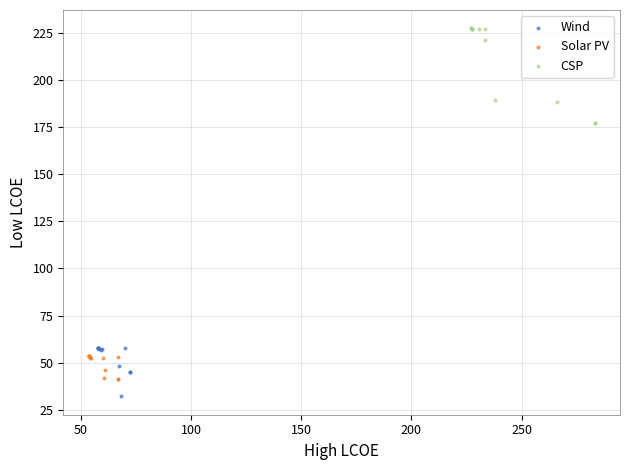

Which series contains the highest Y value?

CSP